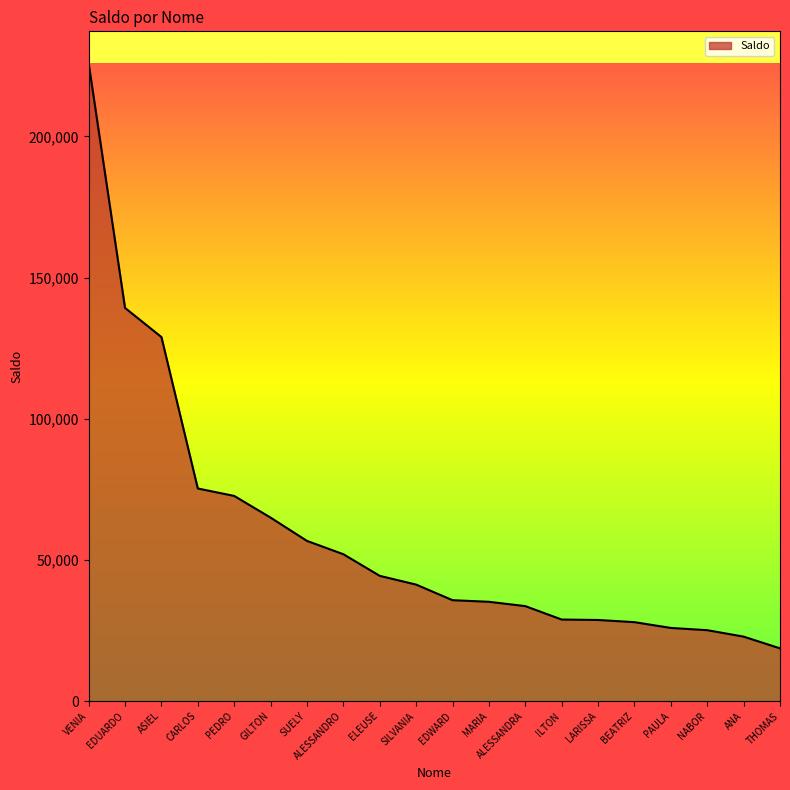

What is the difference between the values at ALESSANDRA and GILTON?

31348.2